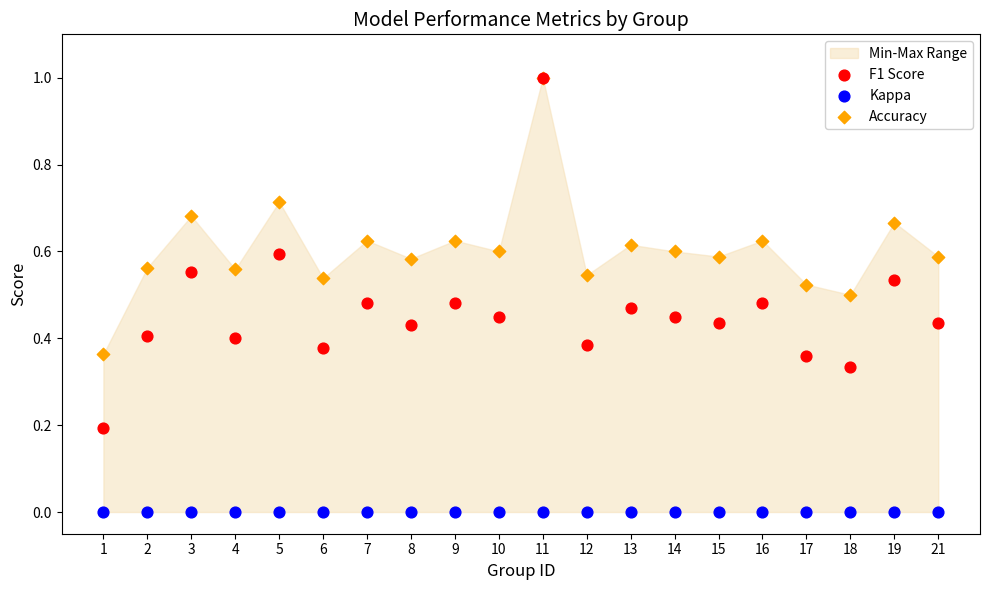

What are all the series names shown in the legend?

F1 Score, Kappa, Accuracy